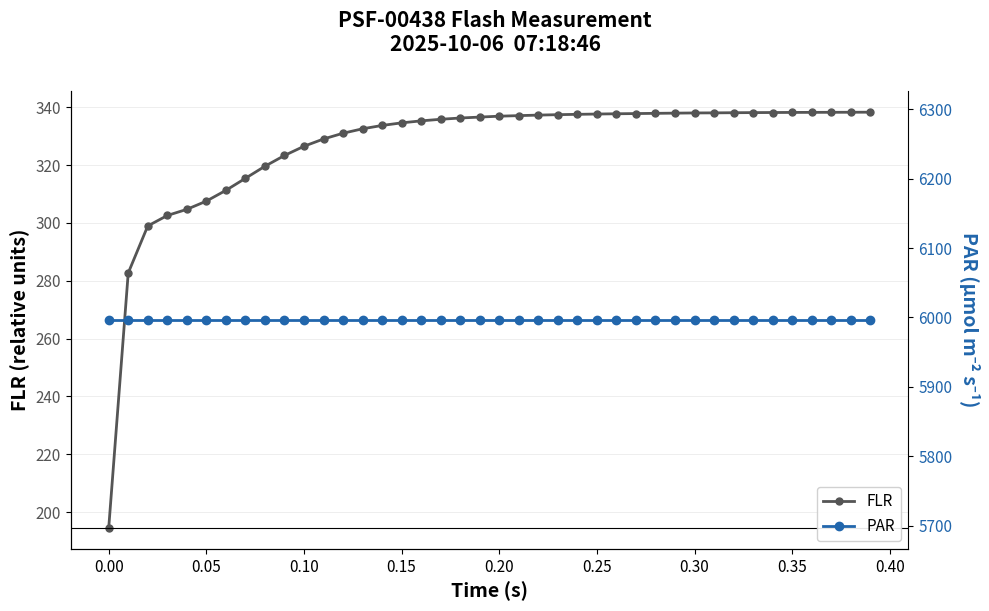

How many values in the FLR series exceed 336?

22